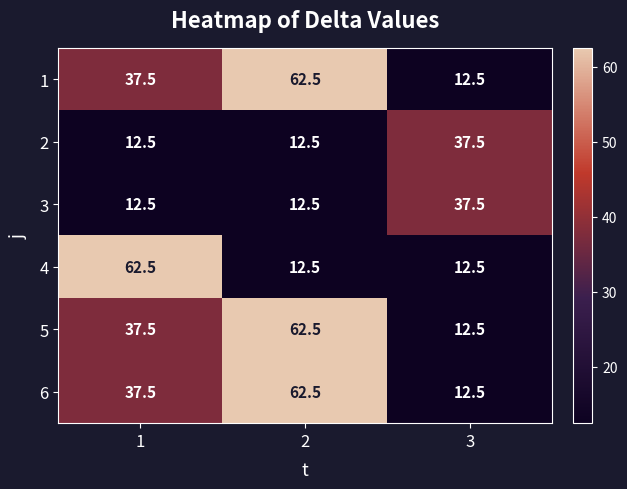

What is the approximate value of 5 at 3?

12.5